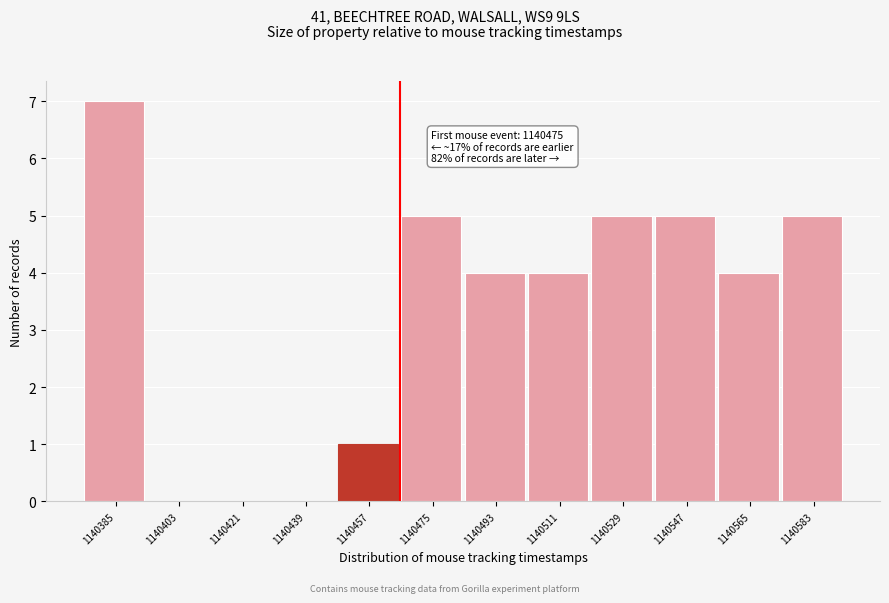

Reading left to right, what are all the values shown in this chart?

1140385=7	1140403=0	1140421=0	1140439=0	1140457=1	1140475=5	1140493=4	1140511=4	1140529=5	1140547=5	1140565=4	1140583=5